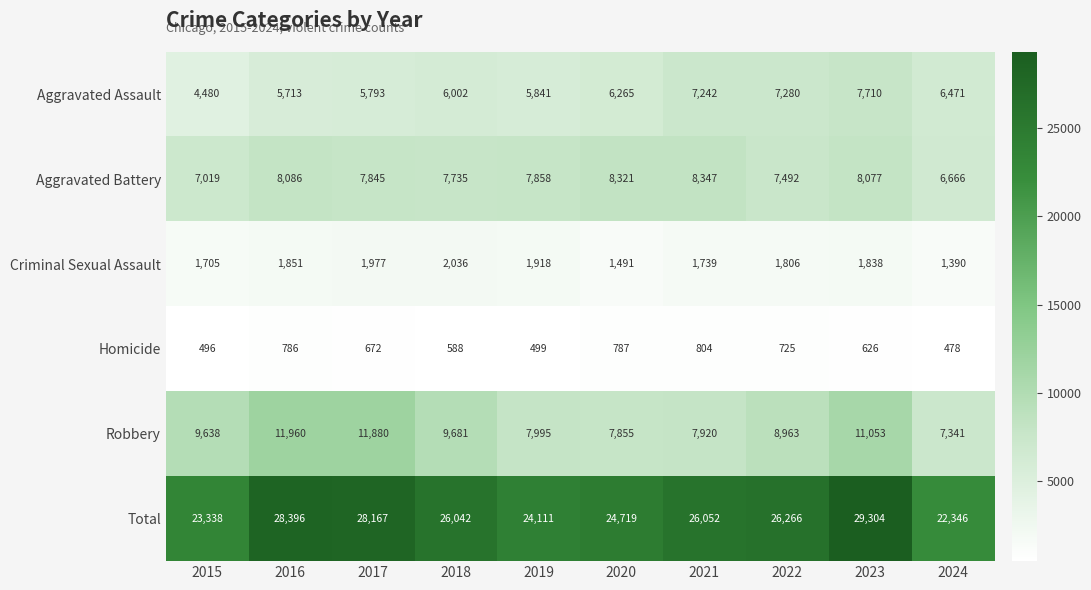

How many series are shown in this chart?

6